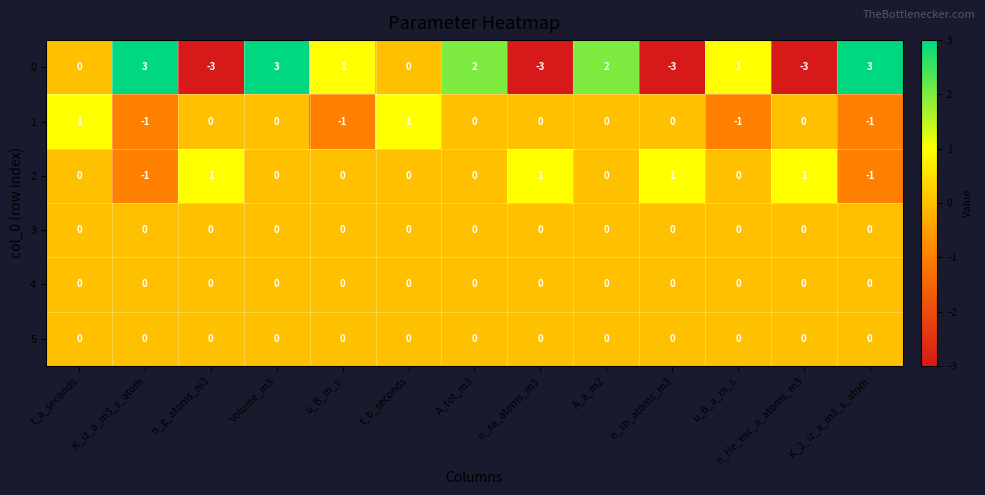

Which series has the largest total across all categories?

0